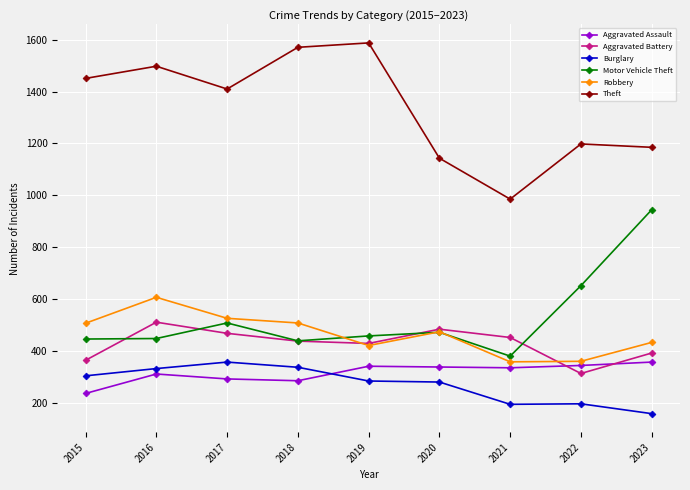

What is the spread (max minus min) of values at 2021?

792